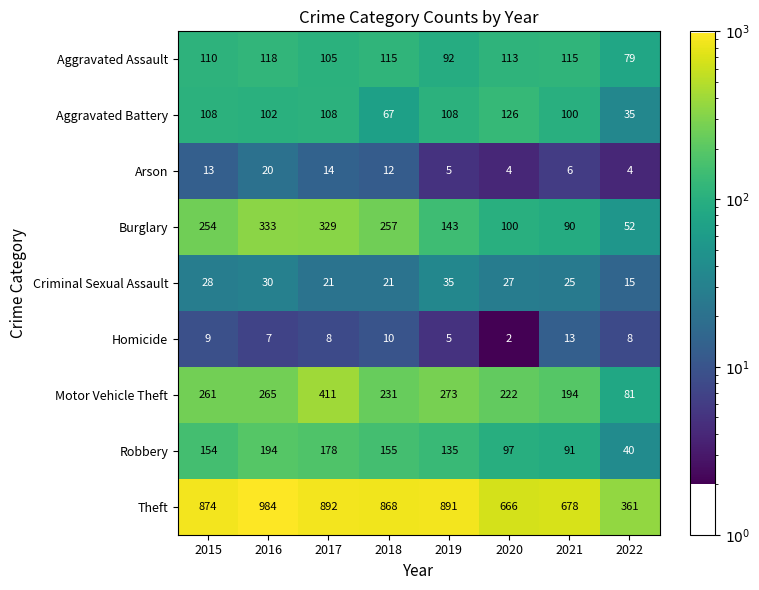

What is the total value across all series at 2017?

2066